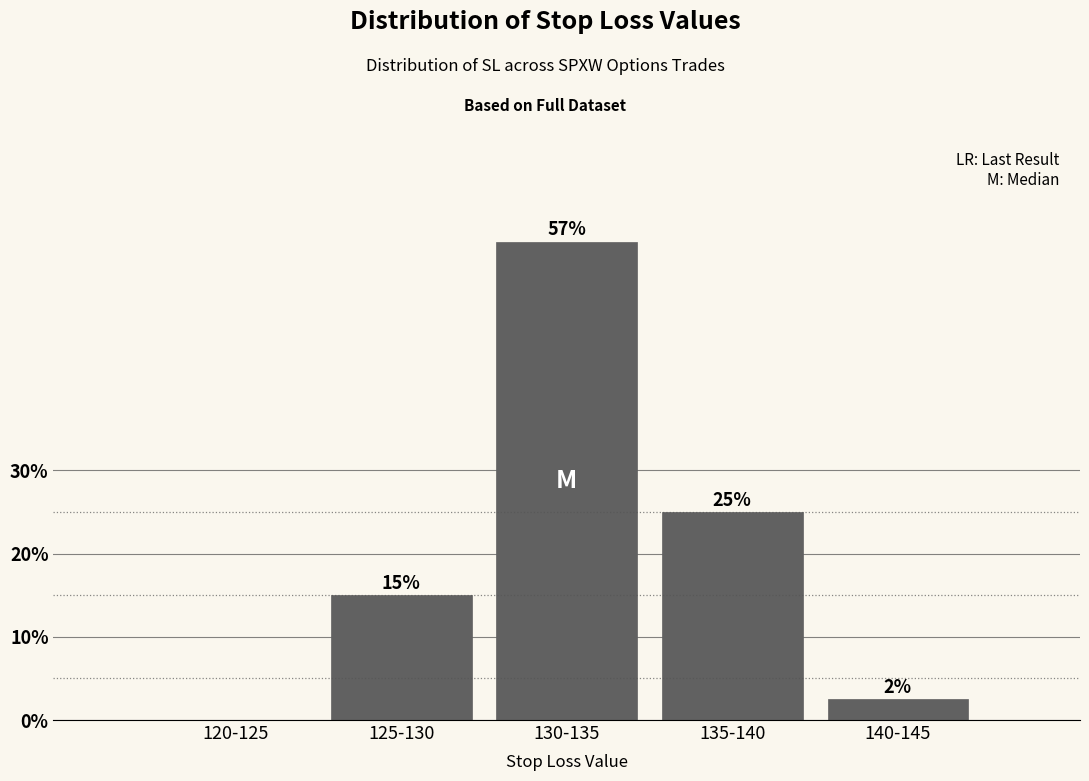

Which has a higher value, 135-140 or 125-130?

135-140